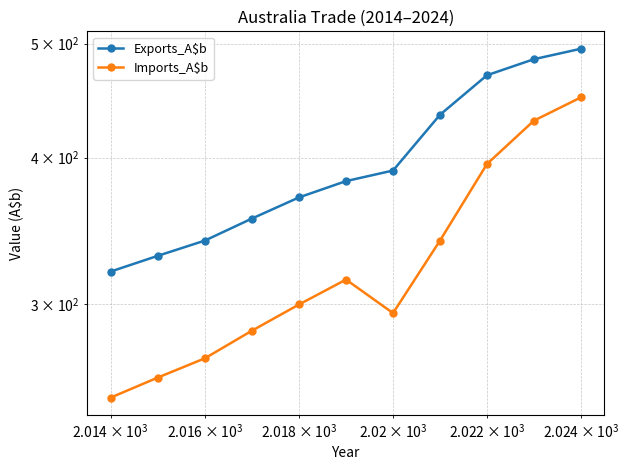

Which series has the widest spread of values?

Imports_A$b